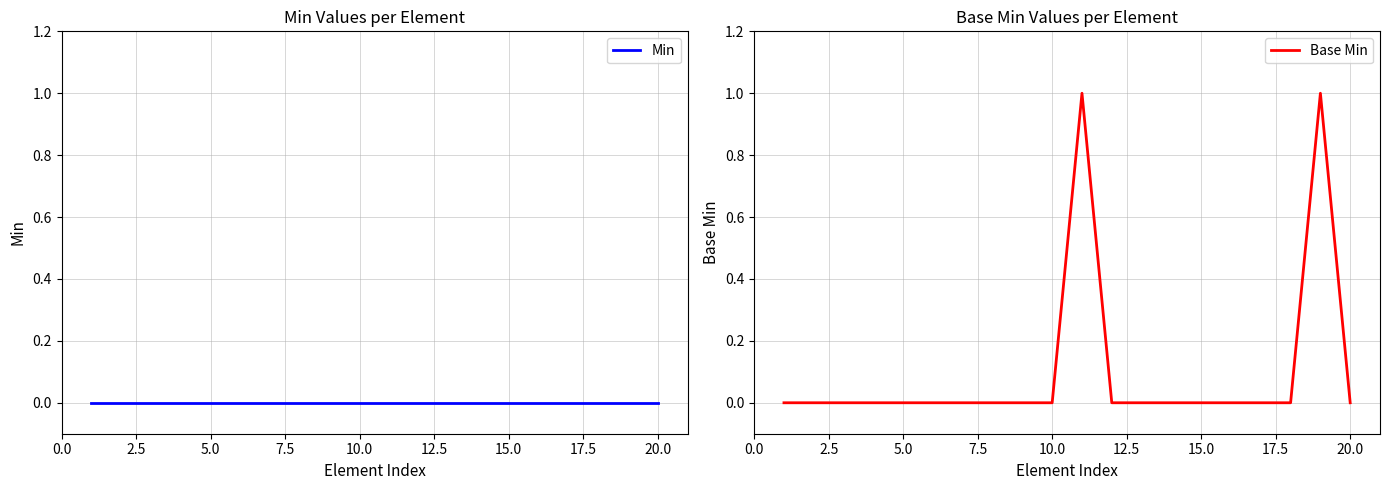

What is the difference between the maximum and second lowest values in the Base Min series?

1